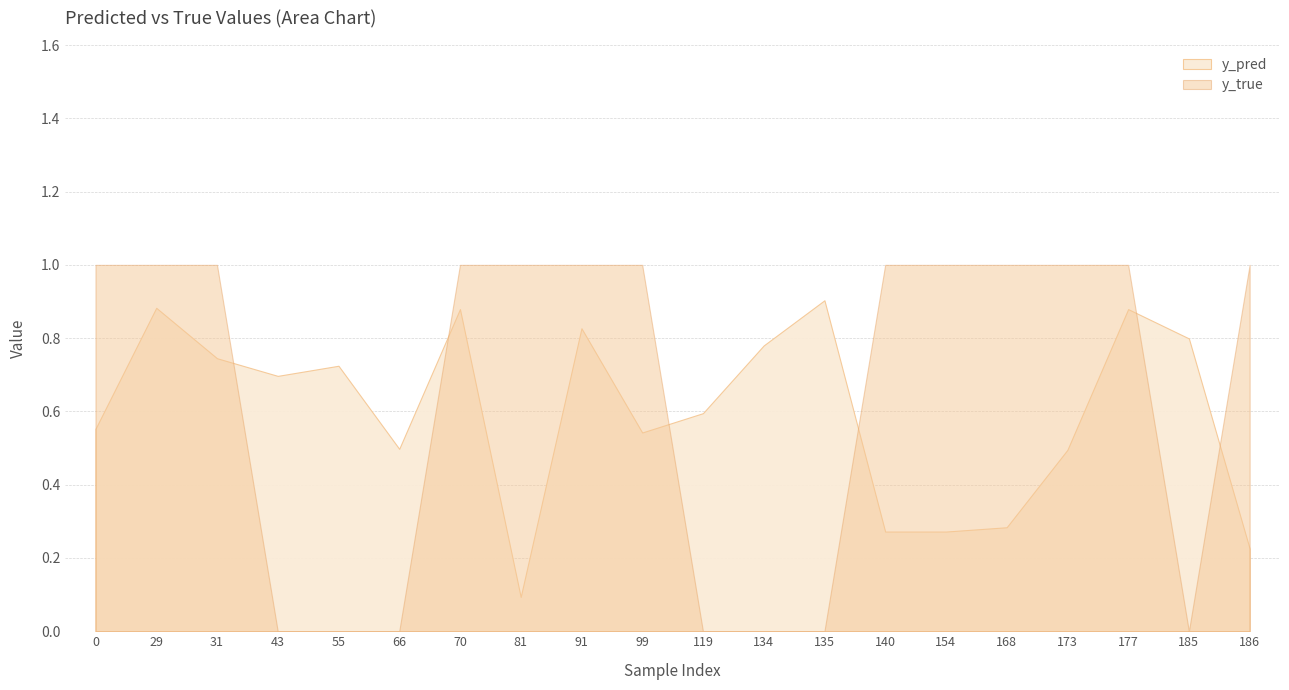

Does the chart display data point markers on the line(s)?

No